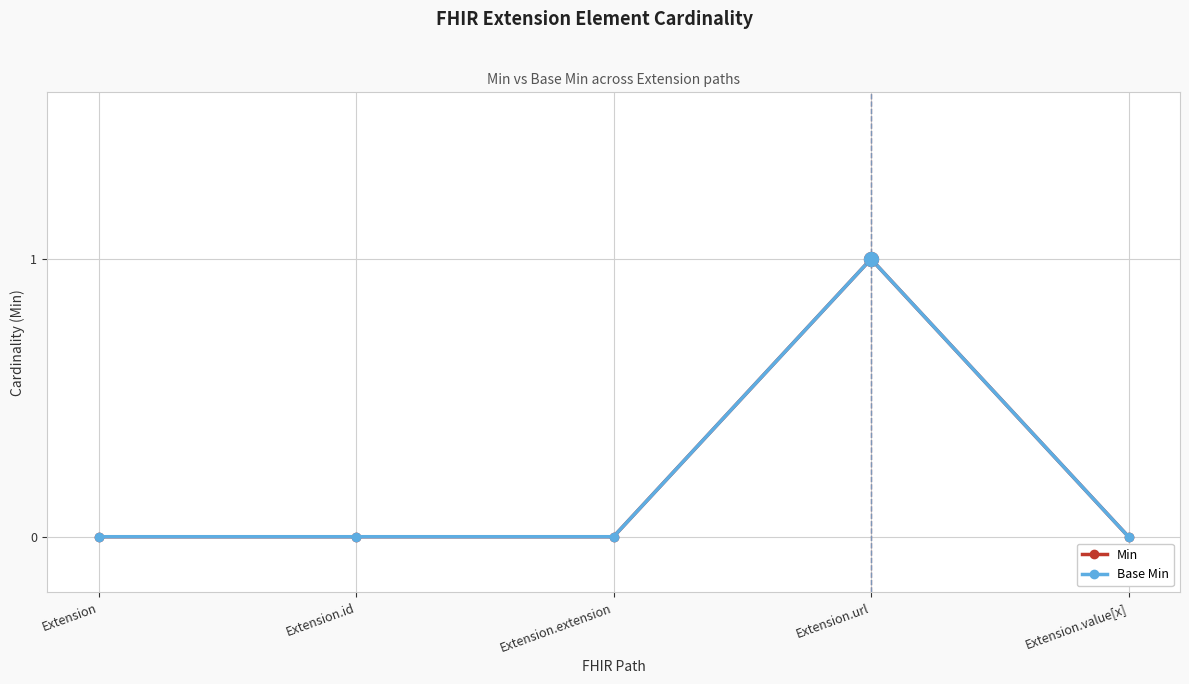

Does the chart have visible grid lines?

Yes